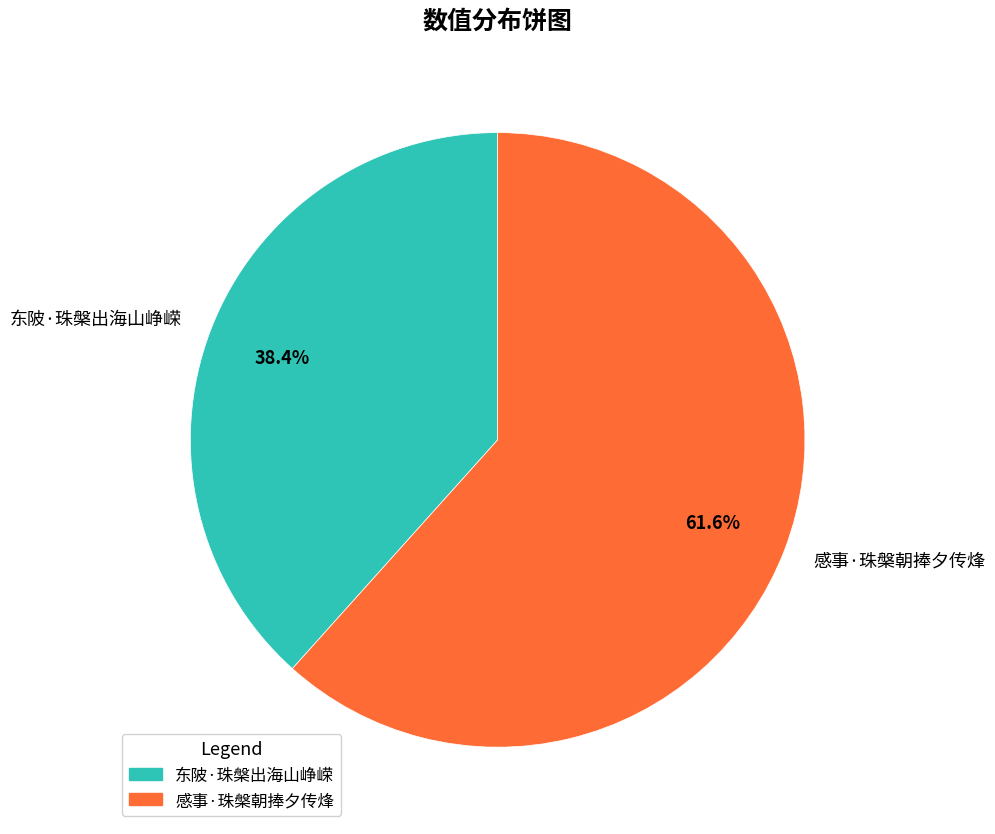

Rank the categories by value from highest to lowest.

感事·珠槃朝捧夕传烽, 东陂·珠槃出海山峥嵘